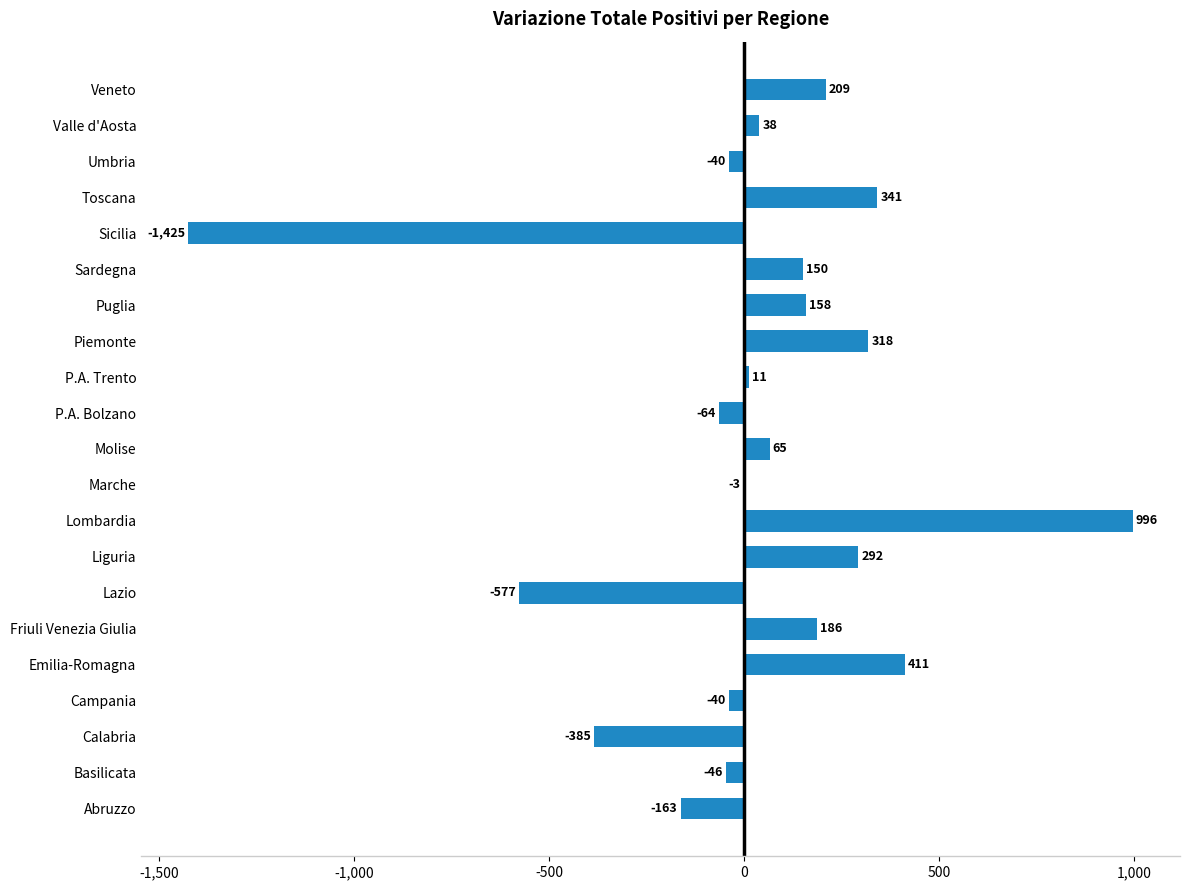

What is the greatest value displayed?

996